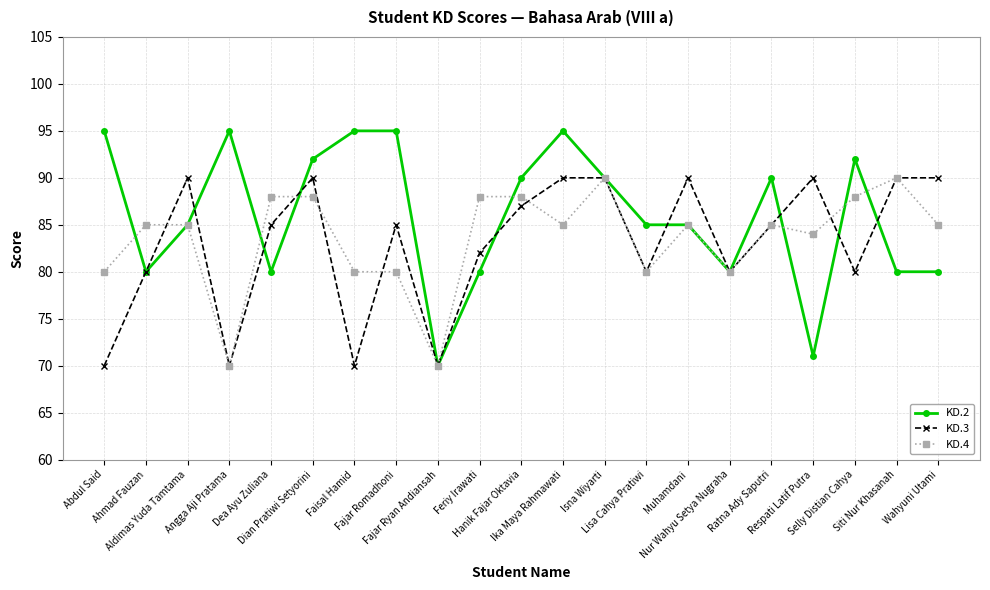

What is the difference between the highest and lowest values at Ika Maya Rahmawati?

10